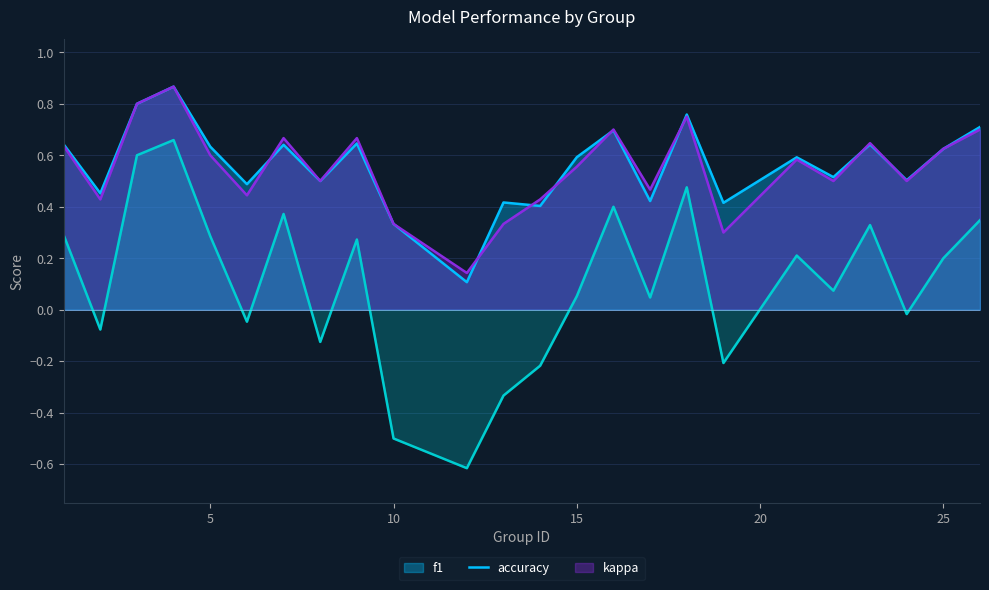

What is the minimum value shown in the chart?

-0.6